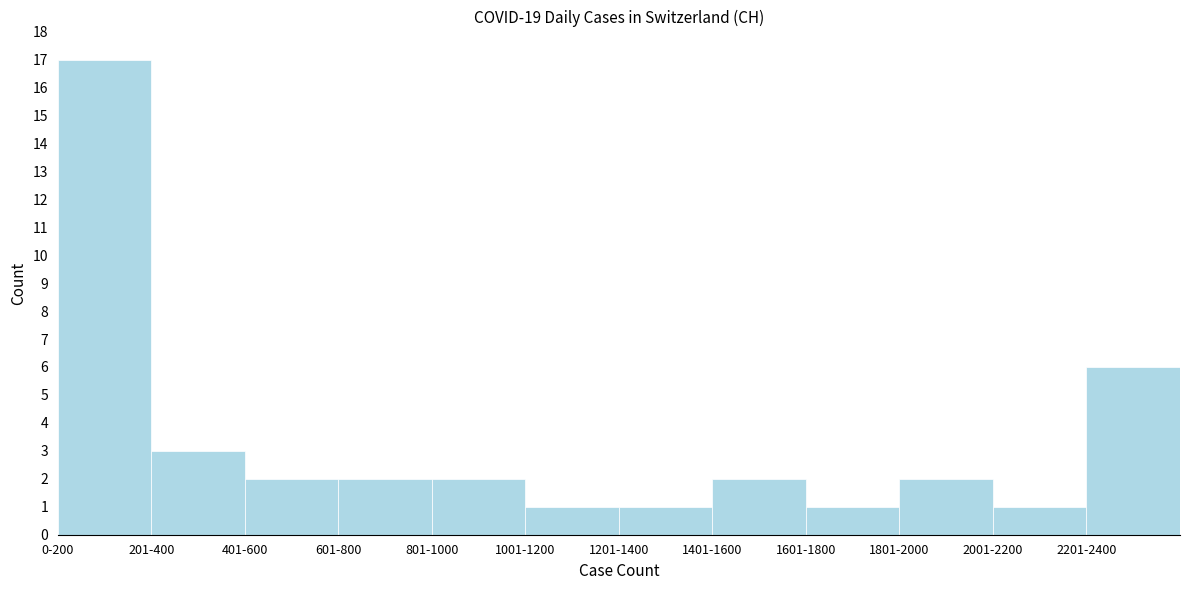

Reading left to right, transcribe all the data shown in this chart.

0-200=17	201-400=3	401-600=2	601-800=2	801-1000=2	1001-1200=1	1201-1400=1	1401-1600=2	1601-1800=1	1801-2000=2	2001-2200=1	2201-2400=6